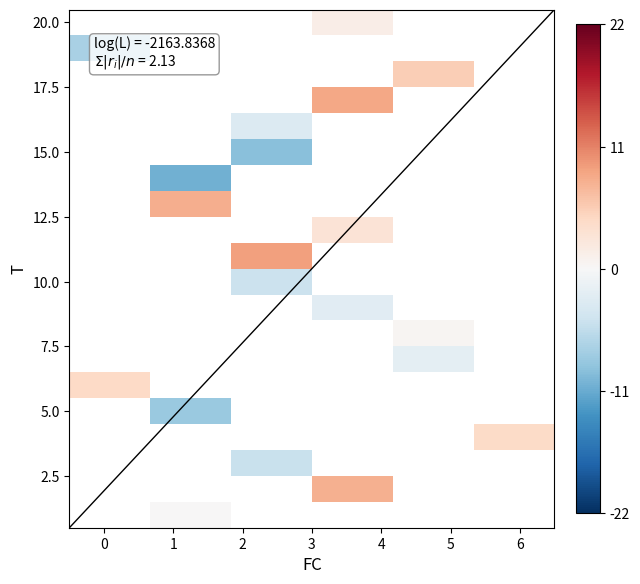

True or false: r1 has a value of 13.1 at 2.

False